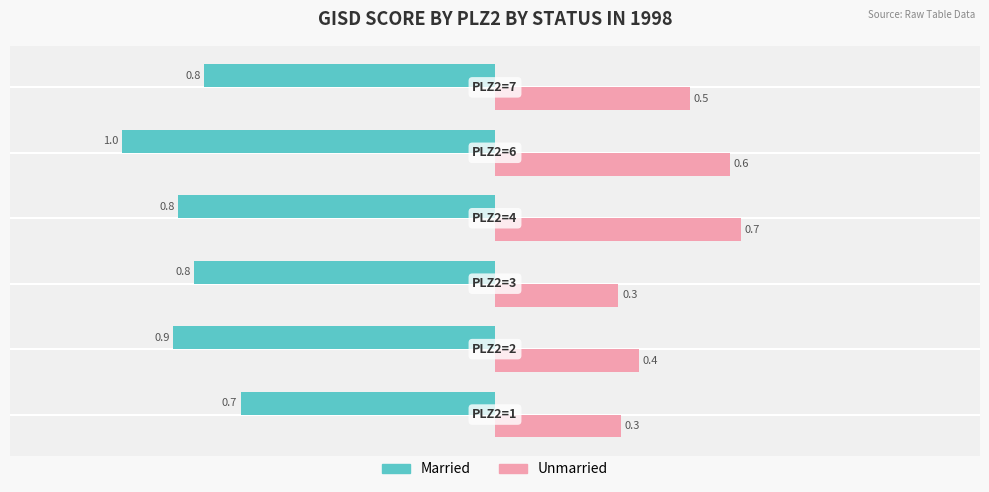

Rank the series by their average value, from highest to lowest.

Unmarried, Married